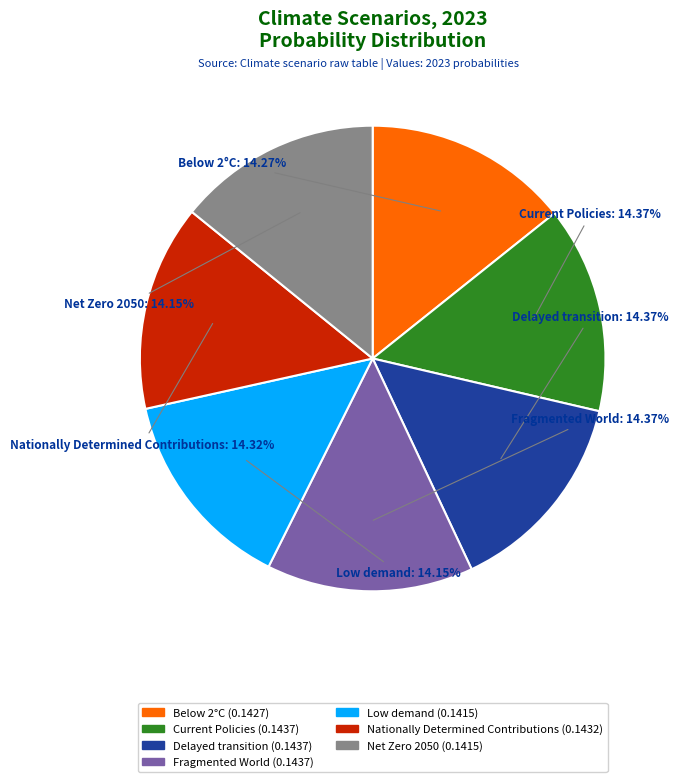

Does any single category account for the majority?

No